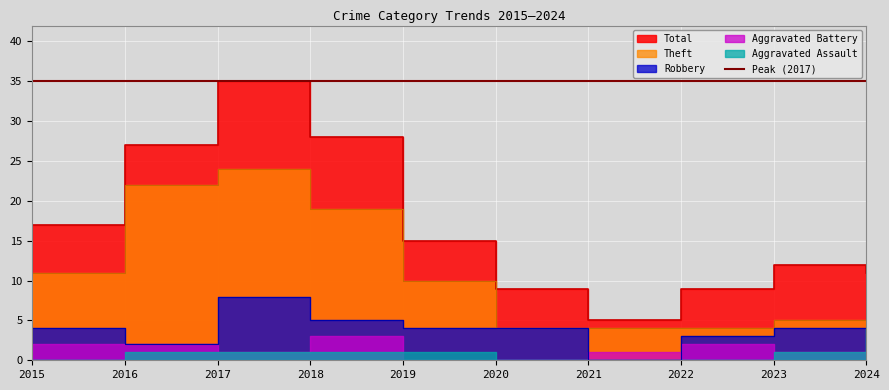

At how many categories does at least one series exceed 24?

3